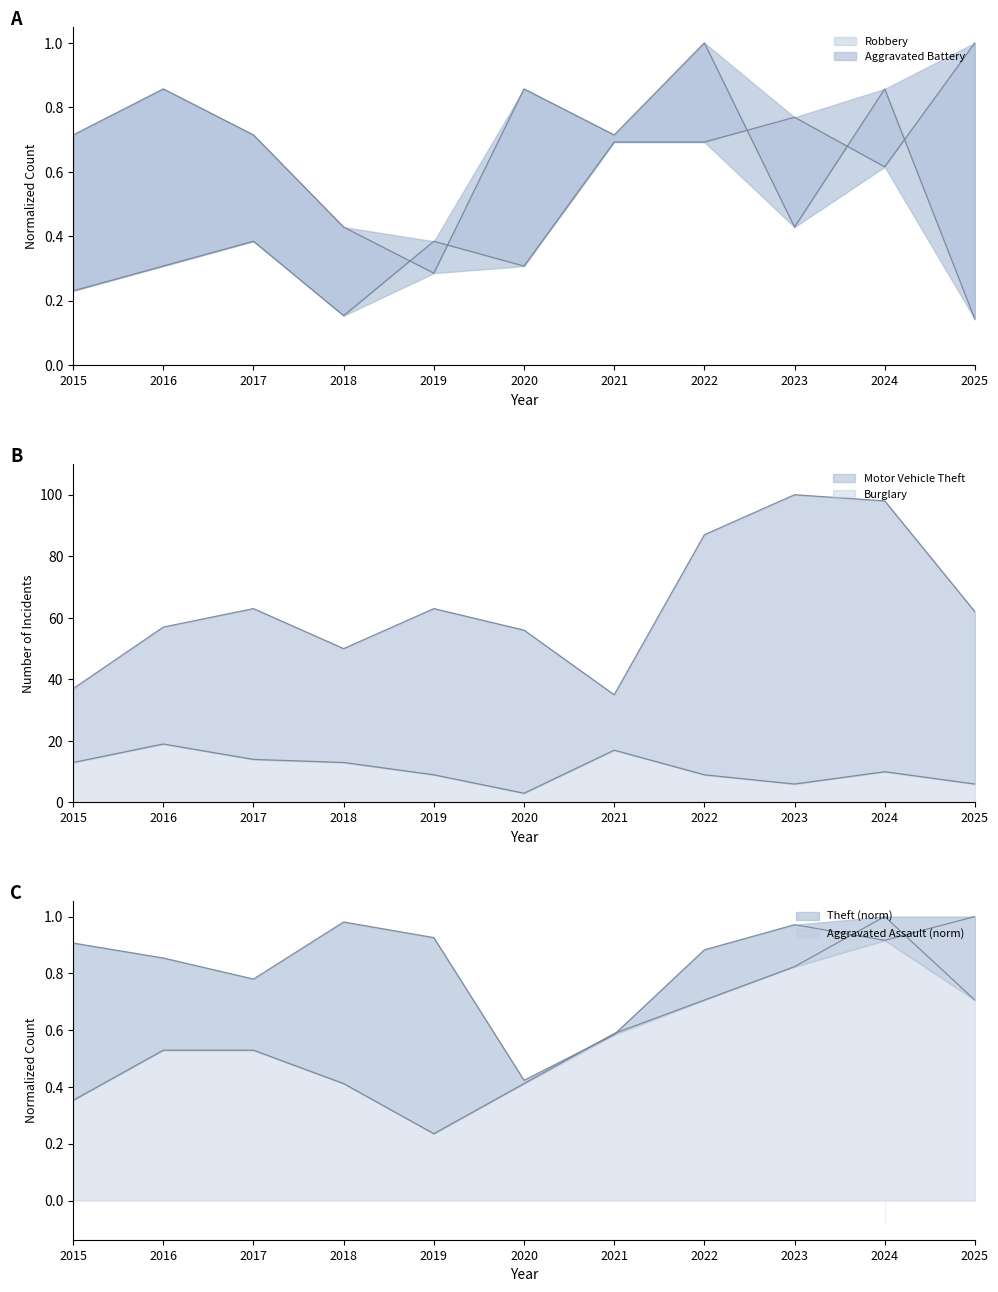

Between 2016 and 2021, which series saw the biggest shift?

Motor Vehicle Theft